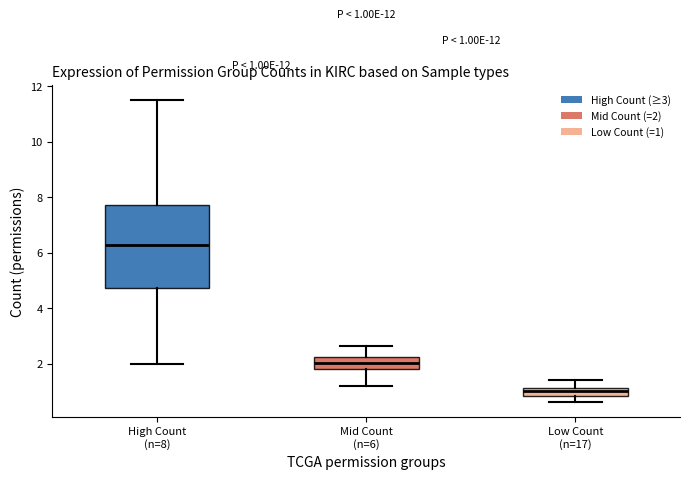

Which box has the lowest median line?

Low Count (n=17)